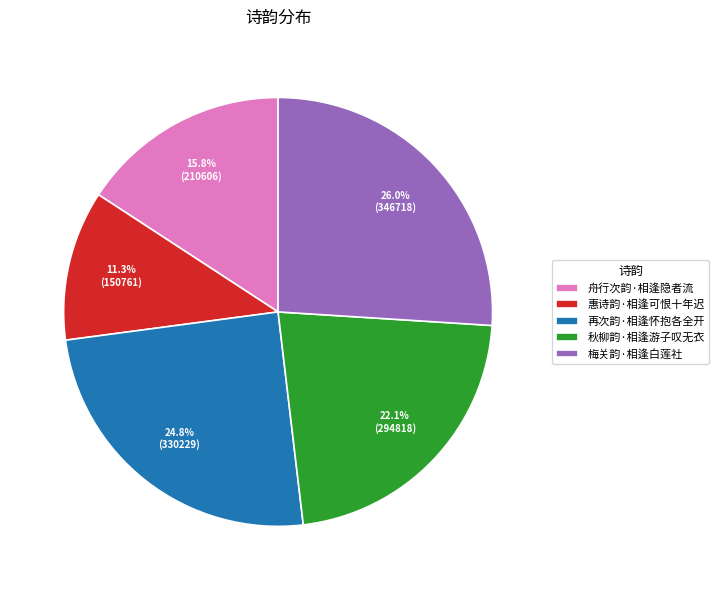

Does any single category account for the majority?

No